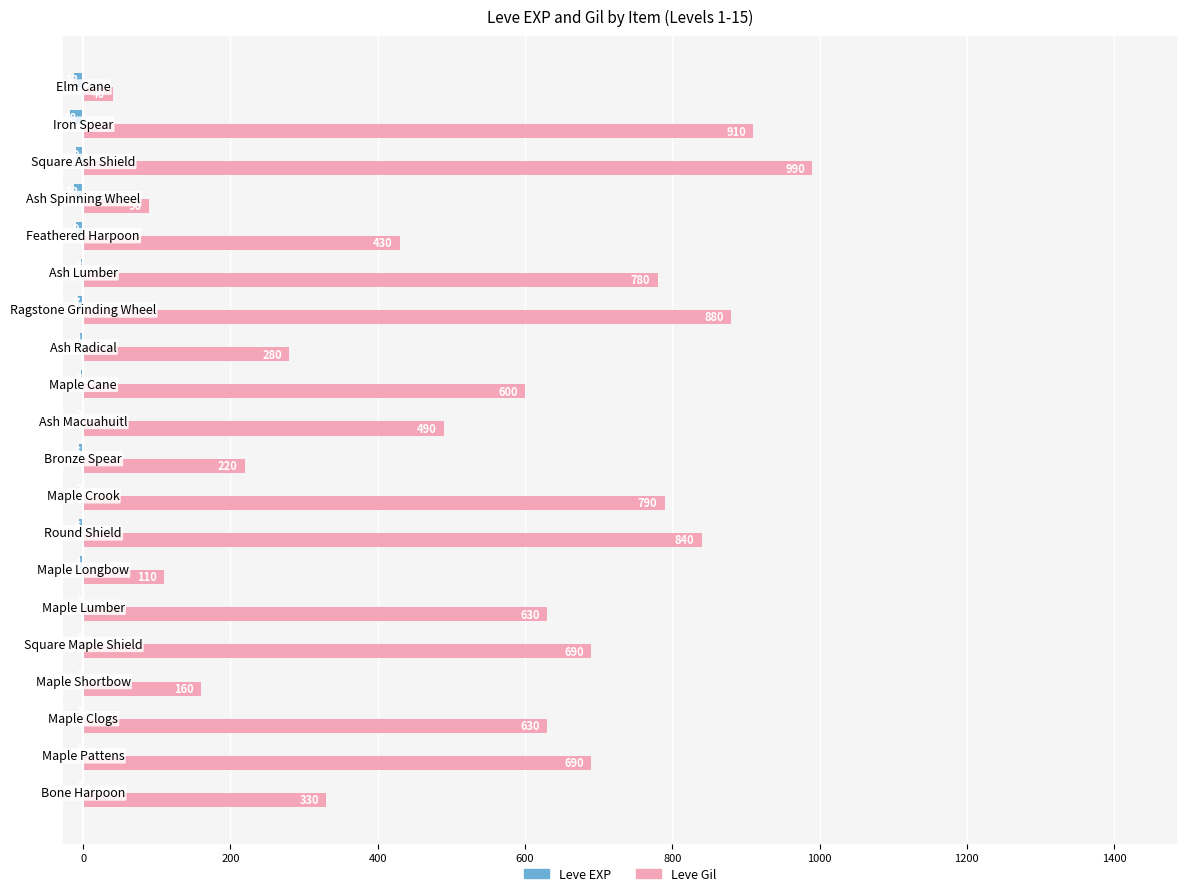

Which series has the largest total across all categories?

Leve Gil